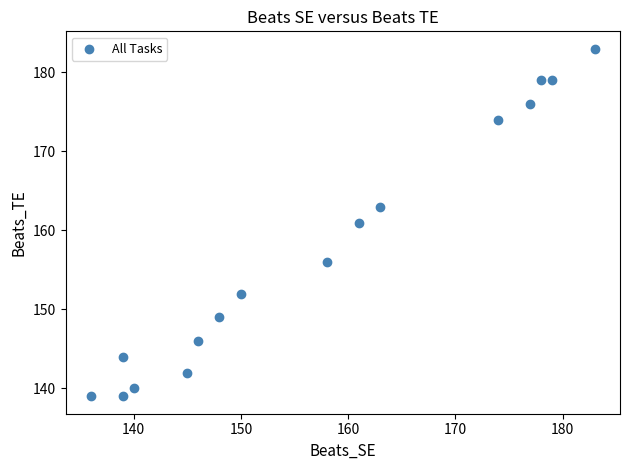

What is the range of X values (max minus min)?

47